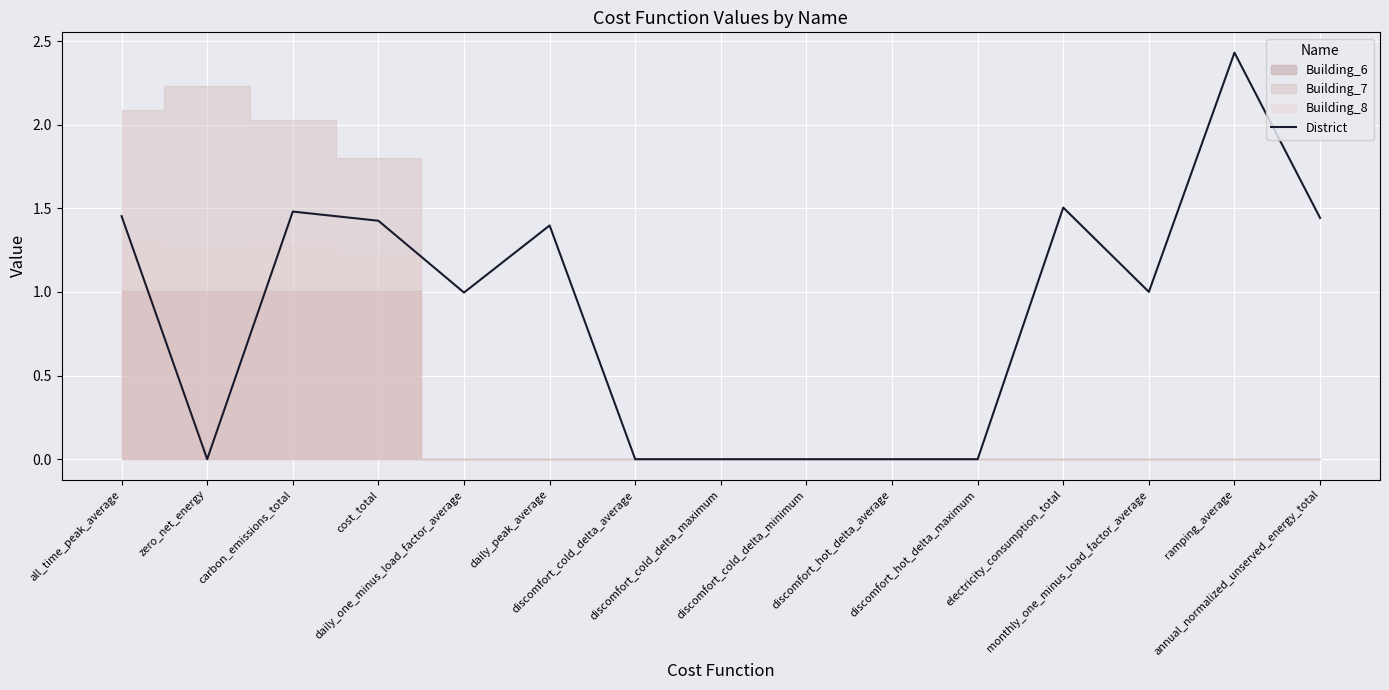

Reading left to right, transcribe all the data shown in this chart.

1.5	0.0	1.5	1.4	1.0	1.4	0.0	0.0	0.0	0.0	0.0	1.5	1.0	2.4	1.4